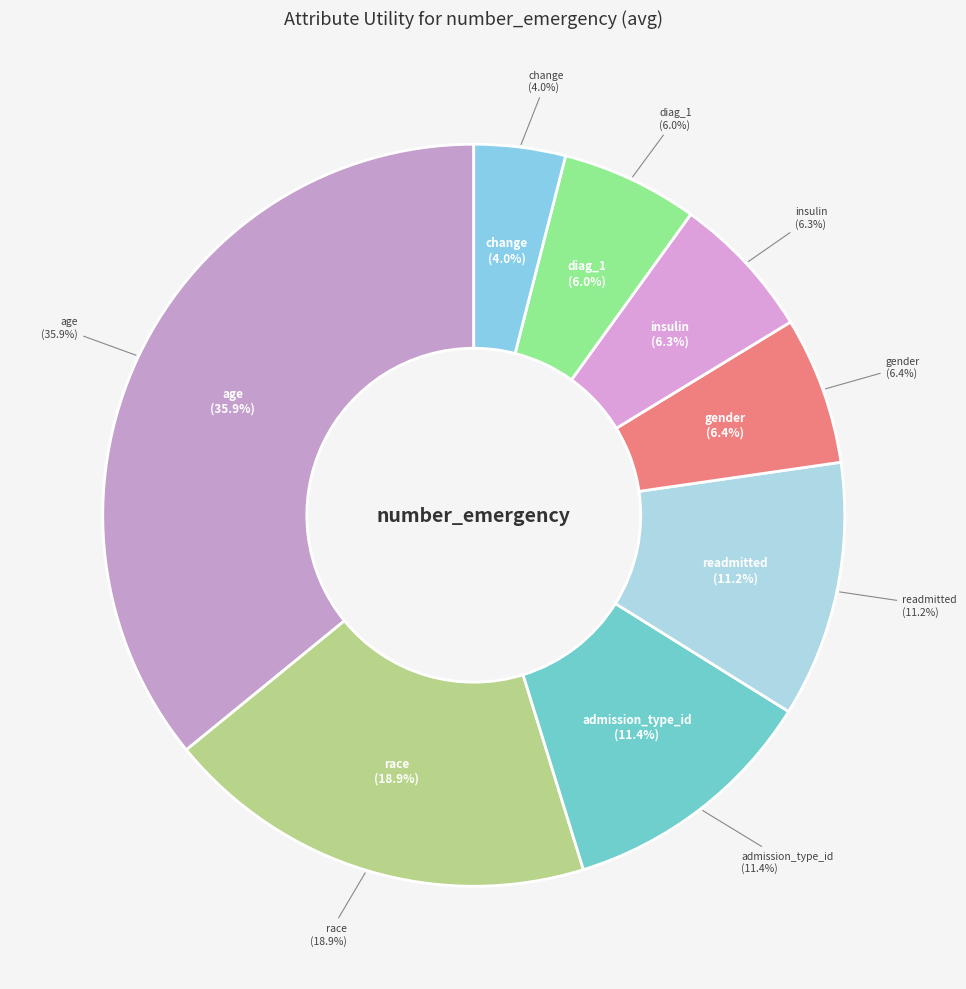

To the nearest percent, what portion does diag_1 represent?

6%